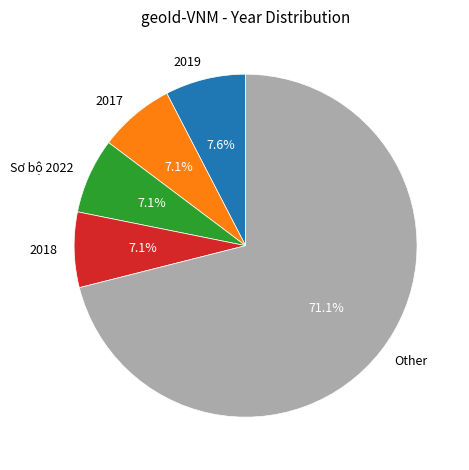

The 2017 slice represents 1% of the pie. True or false?

False